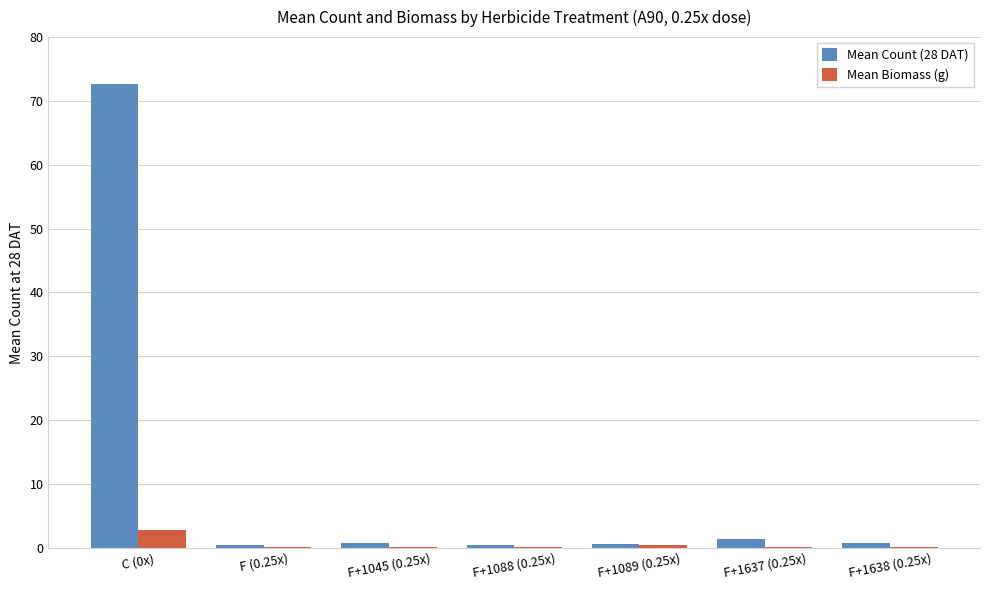

At which category is the sum across all series the highest?

C (0x)